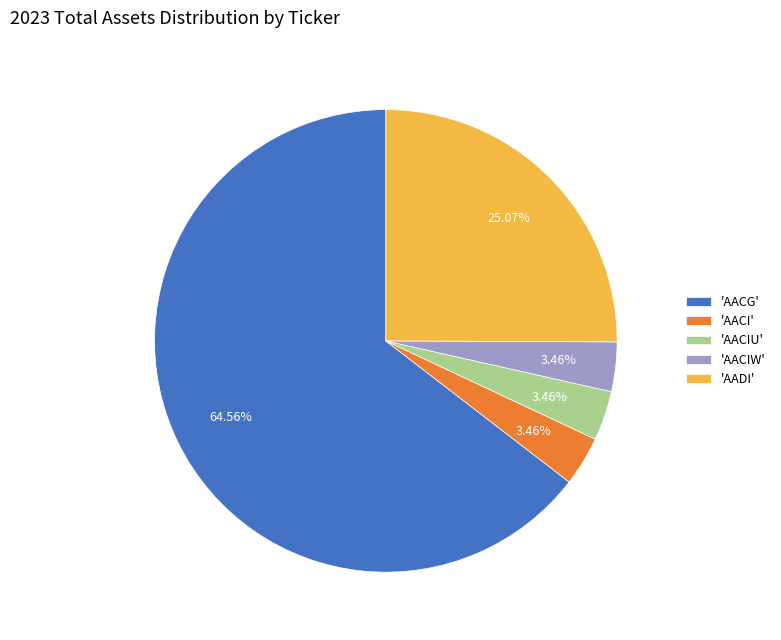

Which category has the biggest portion of the pie?

'AACG'